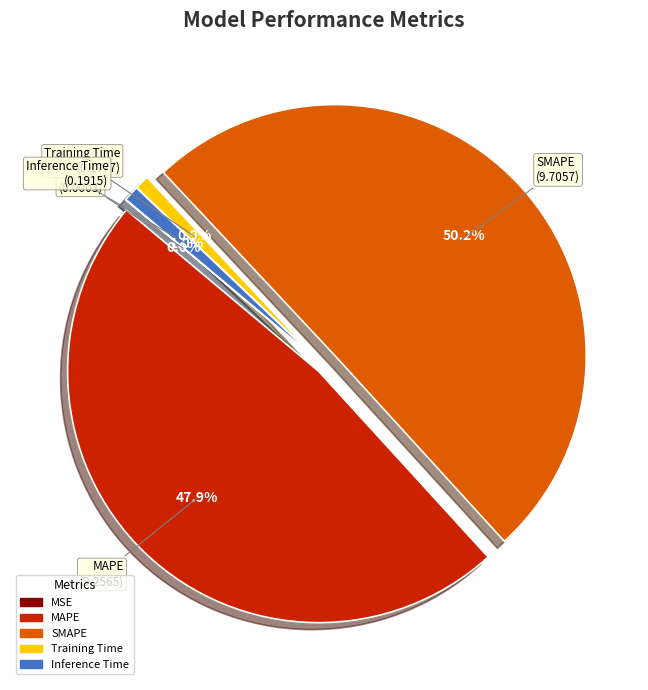

True or false: MAPE accounts for 48% of the total.

True